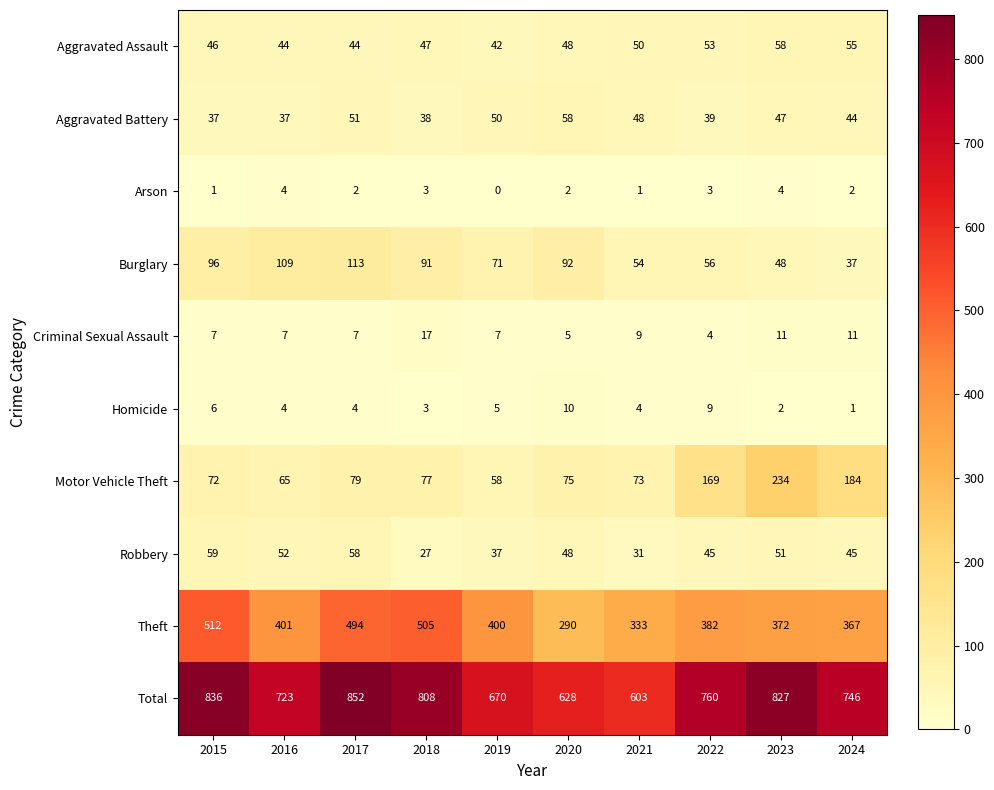

How many categories are shown in the chart?

10